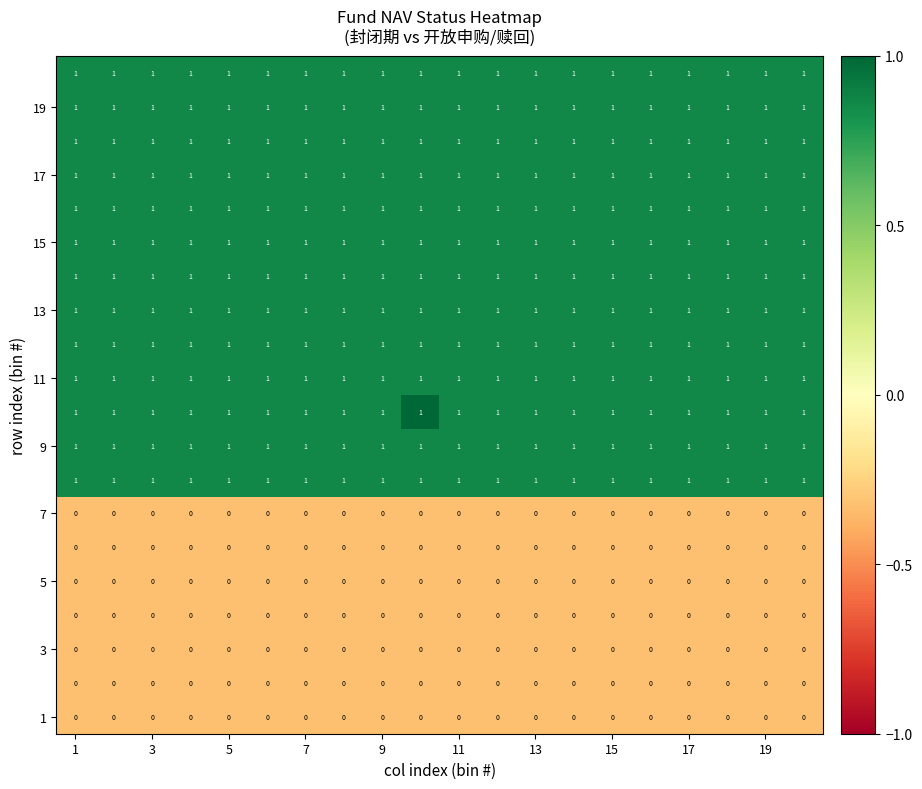

At how many categories does at least one series exceed 0?

20